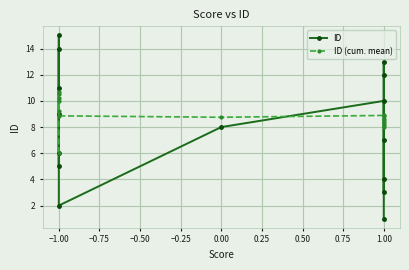

Which series has the largest range (max minus min)?

ID